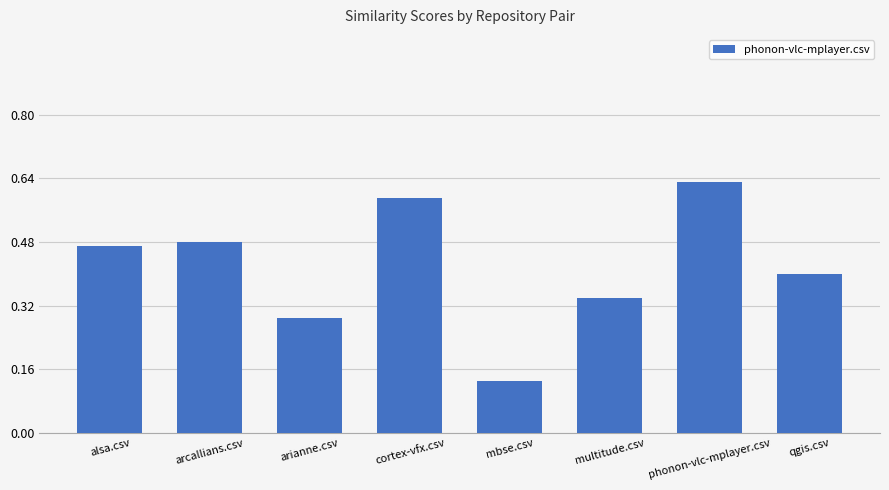

The chart shows a value of 0.2 at alsa.csv. True or false?

False